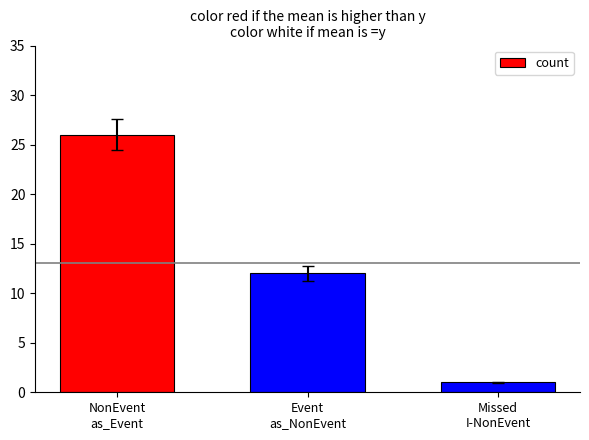

The value at NonEvent
as_Event is 39. True or false?

False